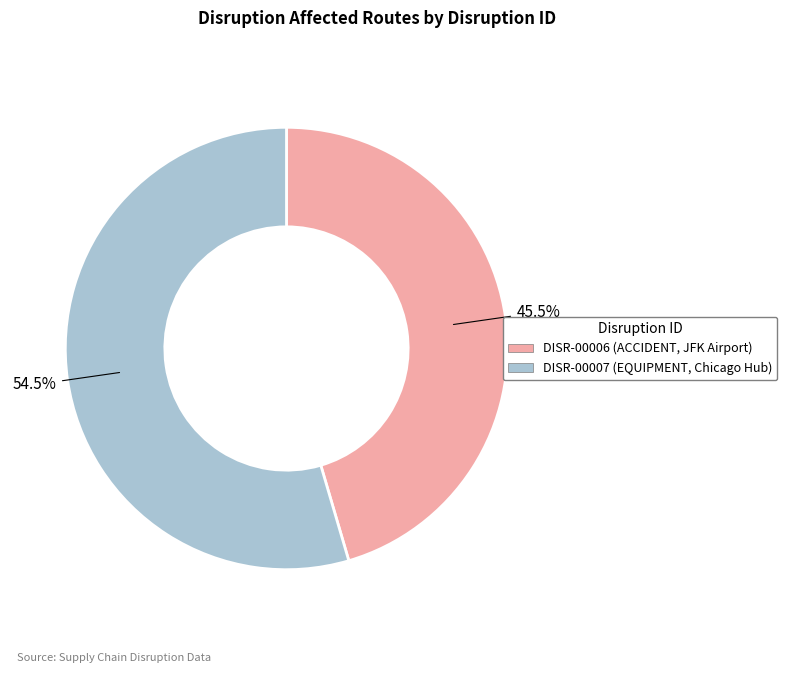

Is there a majority slice in this chart?

Yes